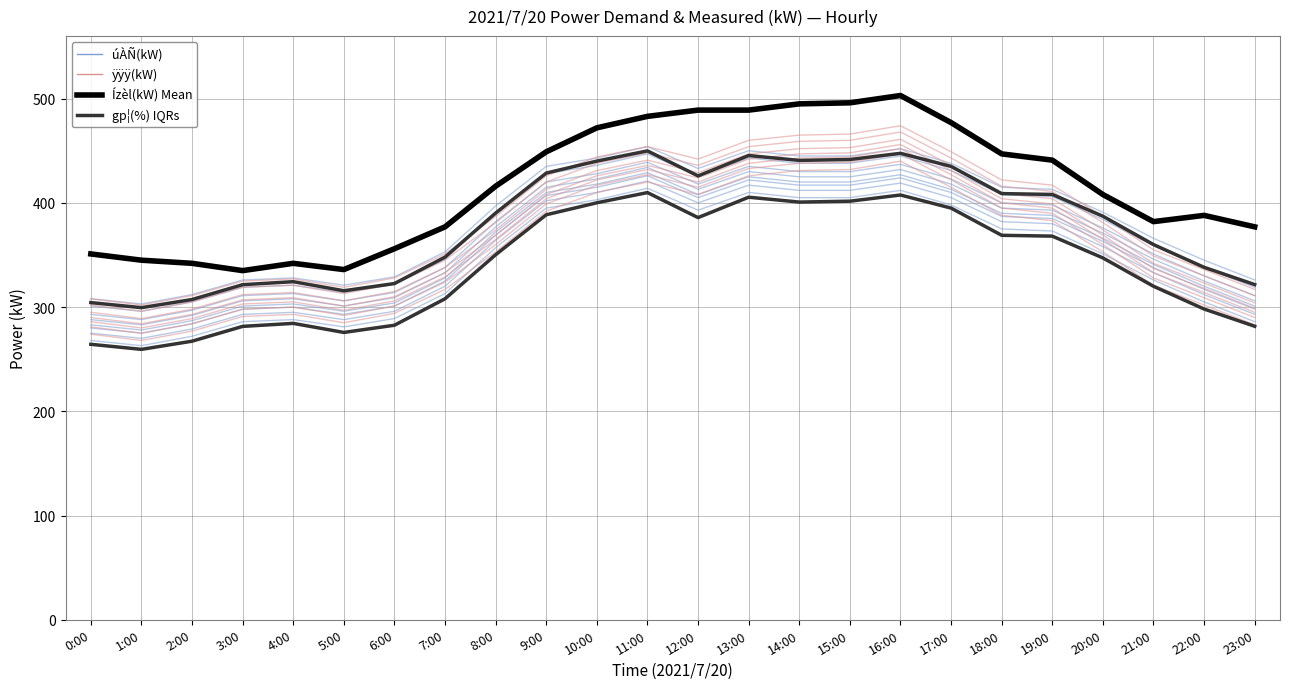

What is the total value across all series at 2:00?

1465.6